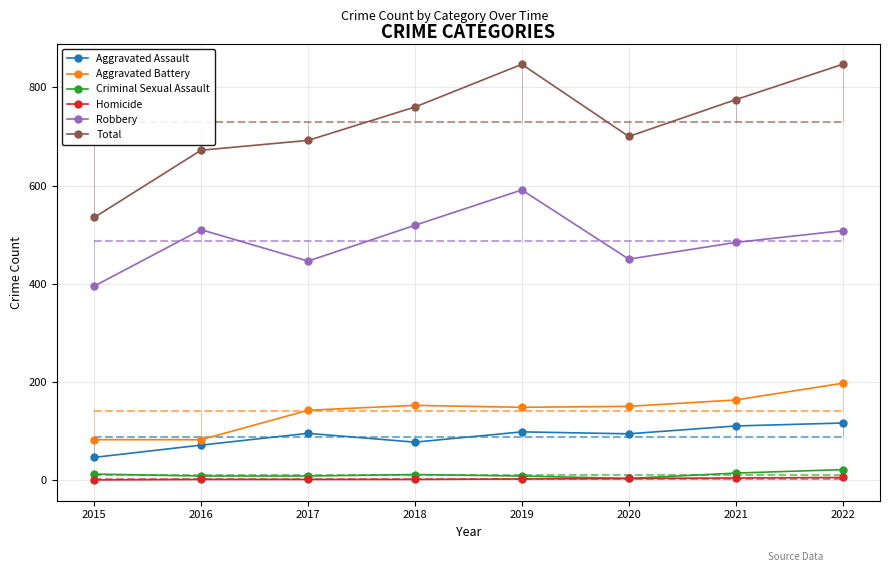

At how many categories does at least one series exceed 211?

8